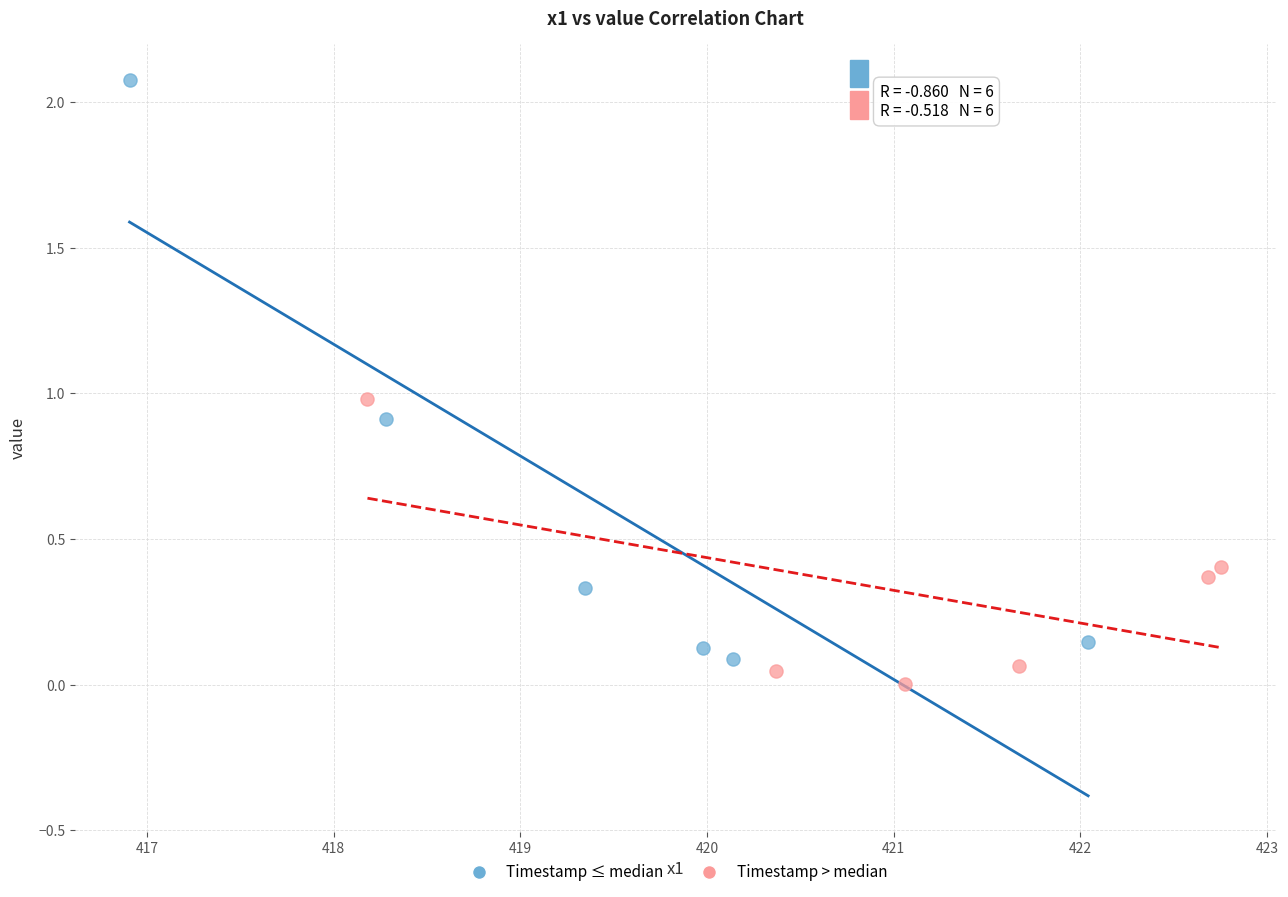

Which series has the widest spread of Y values?

Timestamp ≤ median